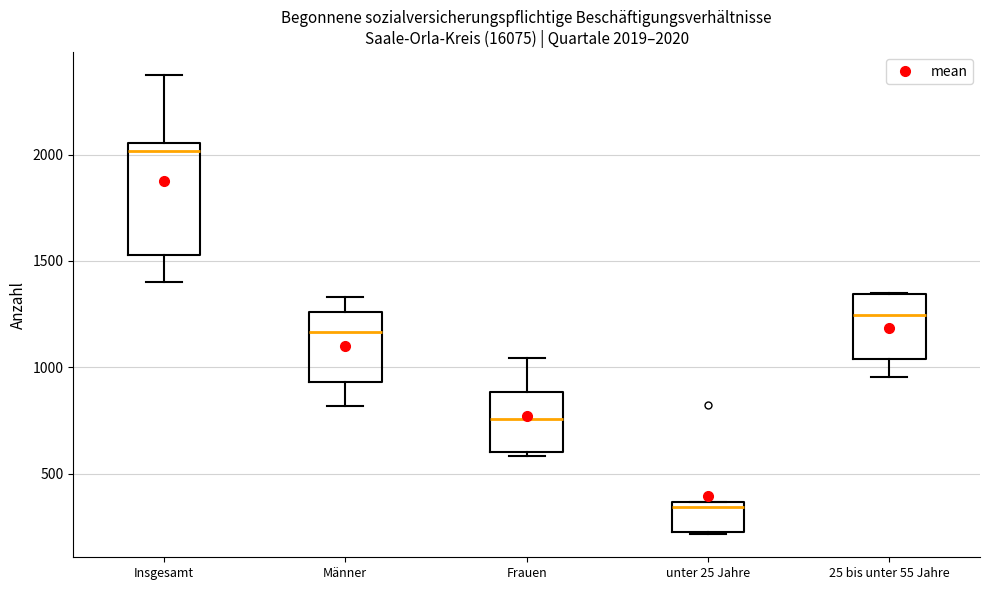

Comparing the boxes themselves (not the whiskers), which one is the tallest?

Insgesamt